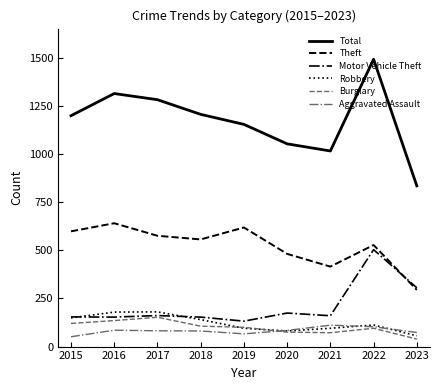

What is the difference between the highest and lowest values at 2020?

977